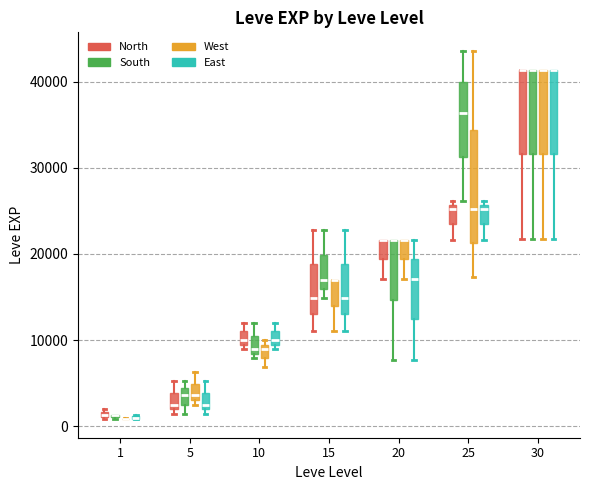

Which box is the tallest, from its lower edge to its upper edge?

25 (West)